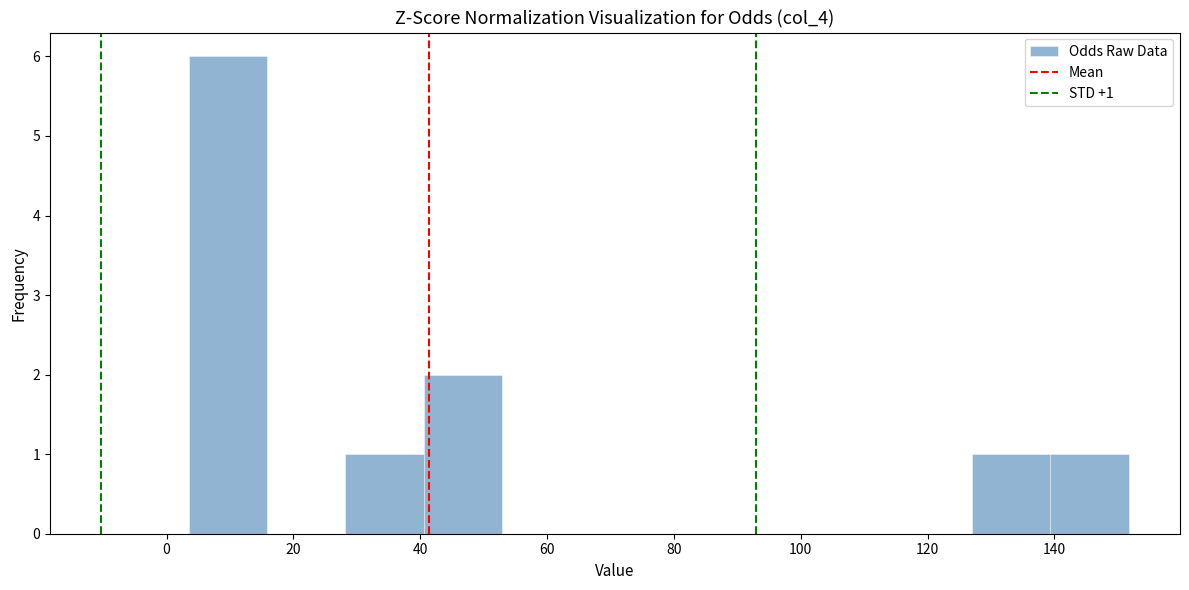

Which range on the x-axis has the tallest bar?

4 to 16